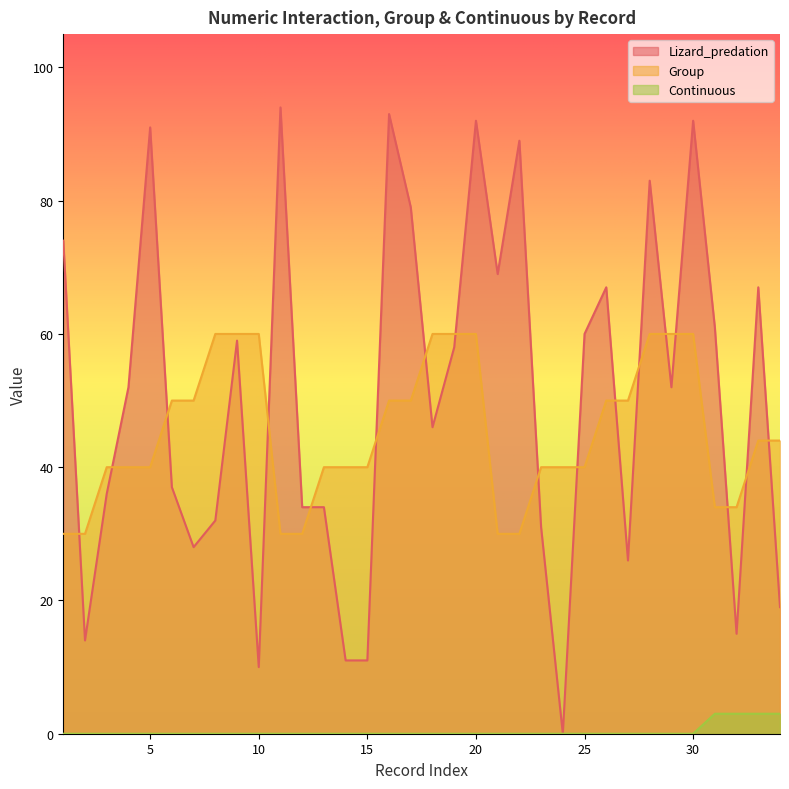

True or false: Lizard_predation has more than 1 interior local peaks.

True